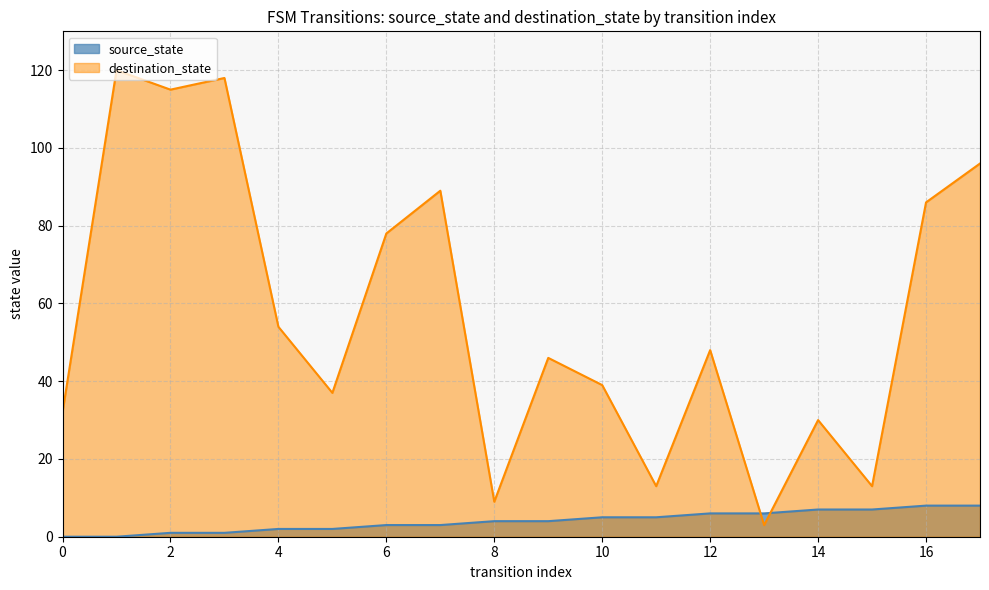

What is the value of the source_state point at the 14th from the left?

6